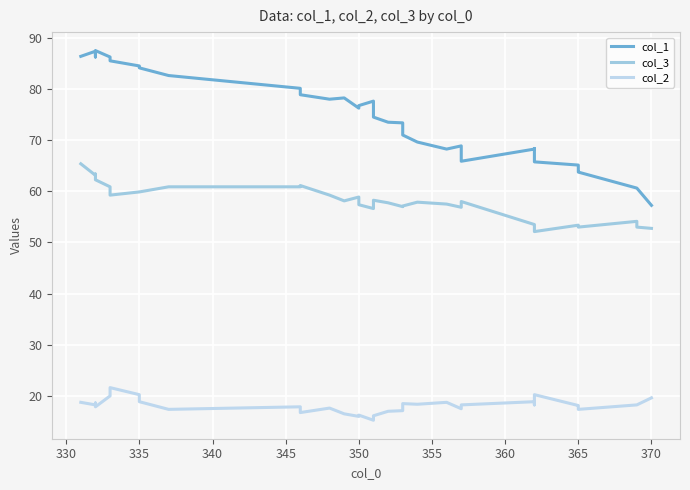

List the series in order of their peak value, lowest first.

col_2, col_3, col_1